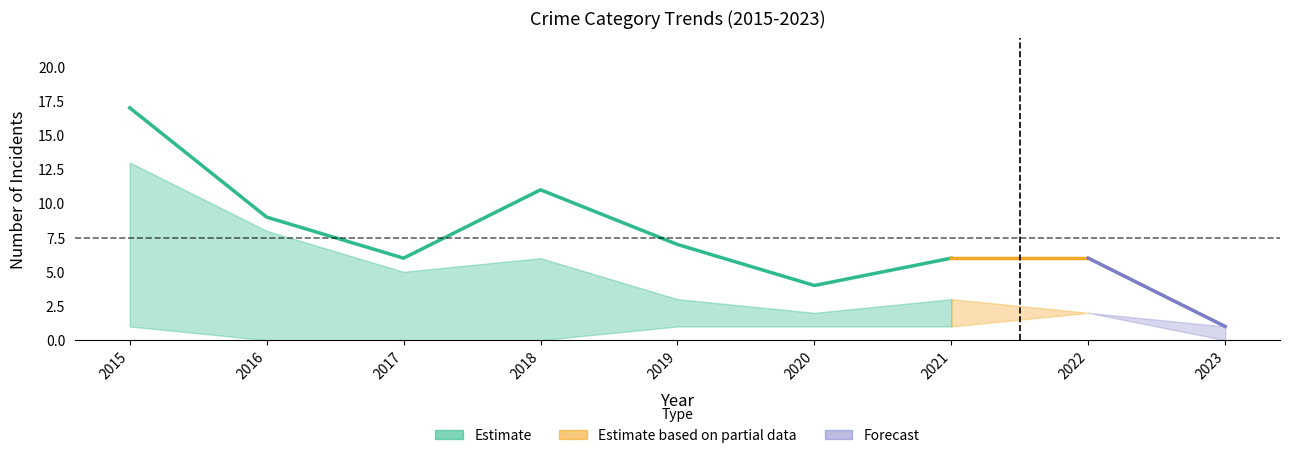

At how many categories does at least one series exceed 8?

3